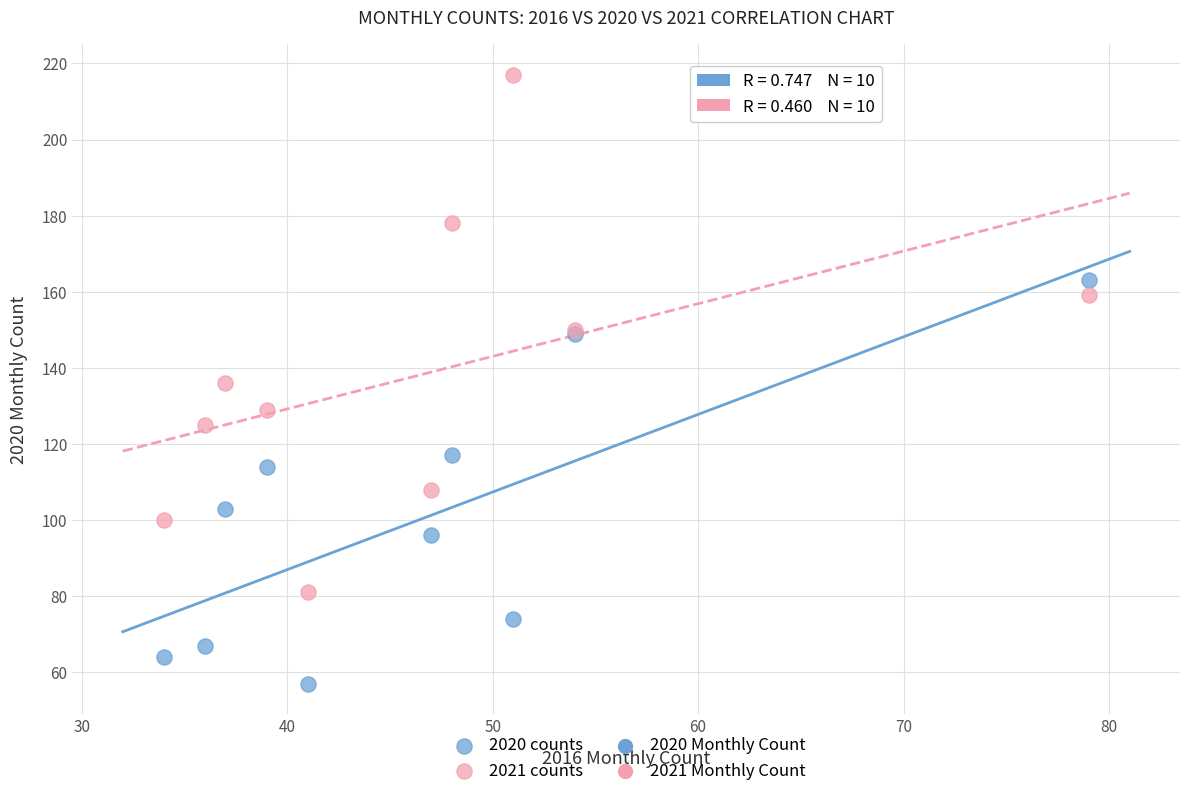

What is the X range (max minus min) for the scatter plot?

45